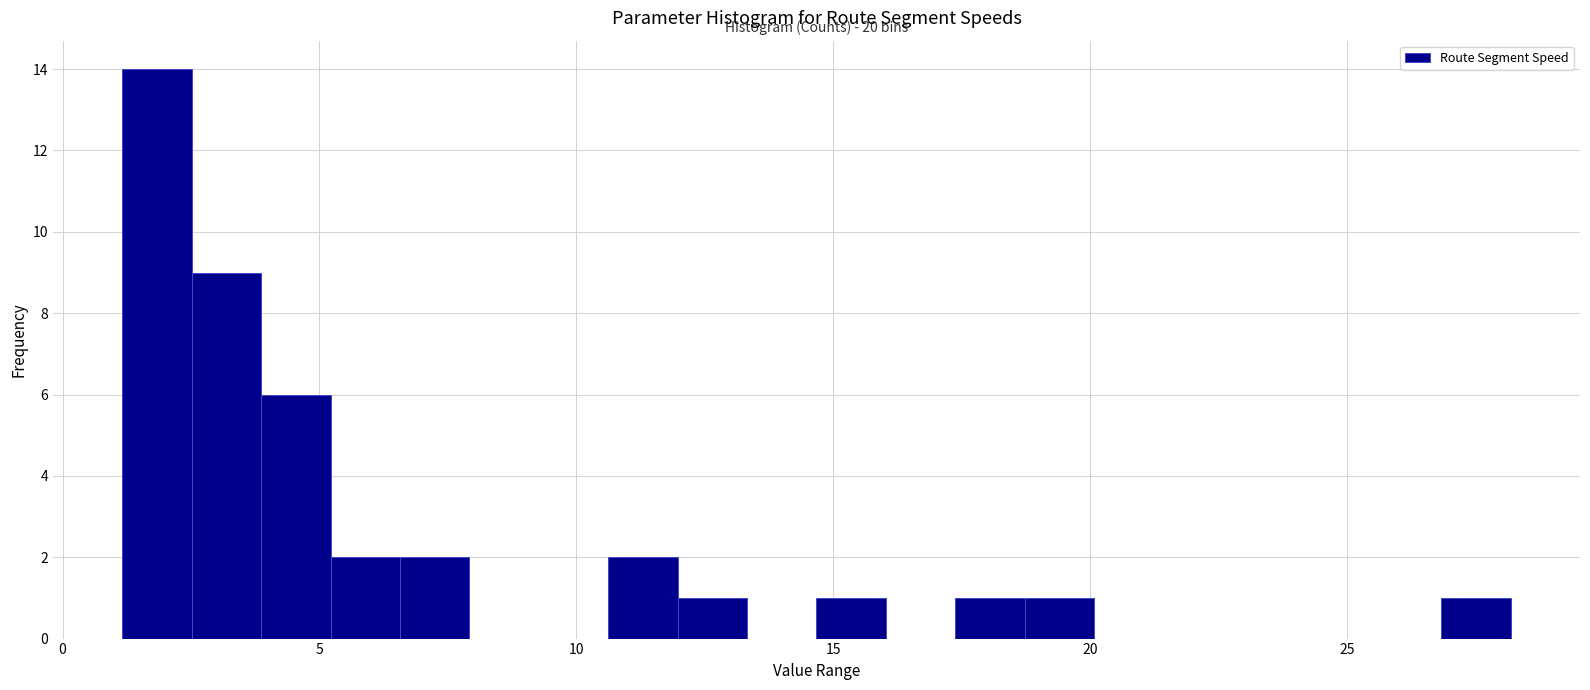

Read against the x-axis, roughly where is the centre of the tallest bar?

2.0